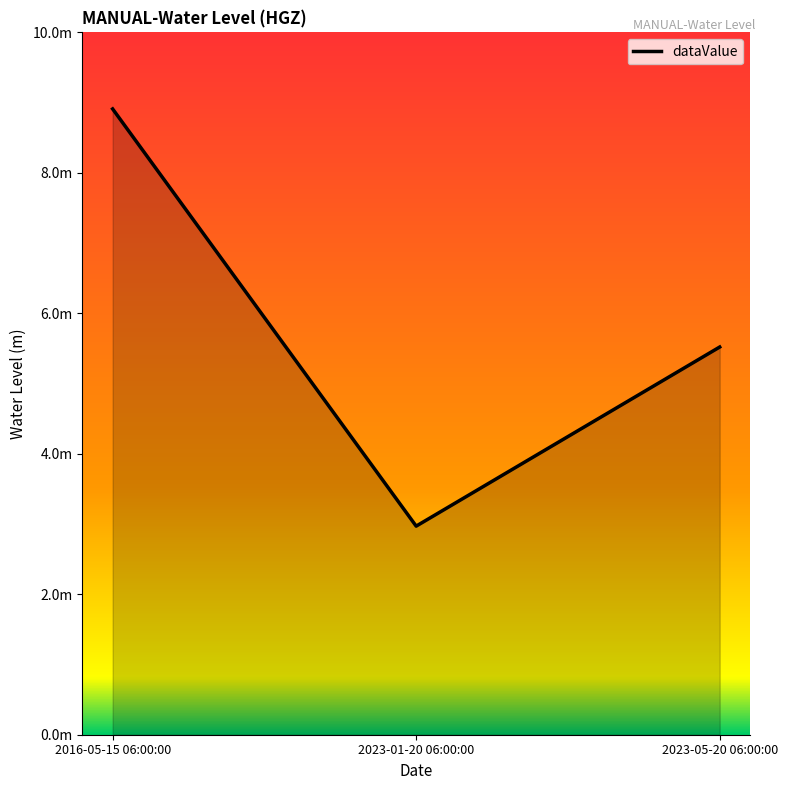

What is the sum of all values?

17.4